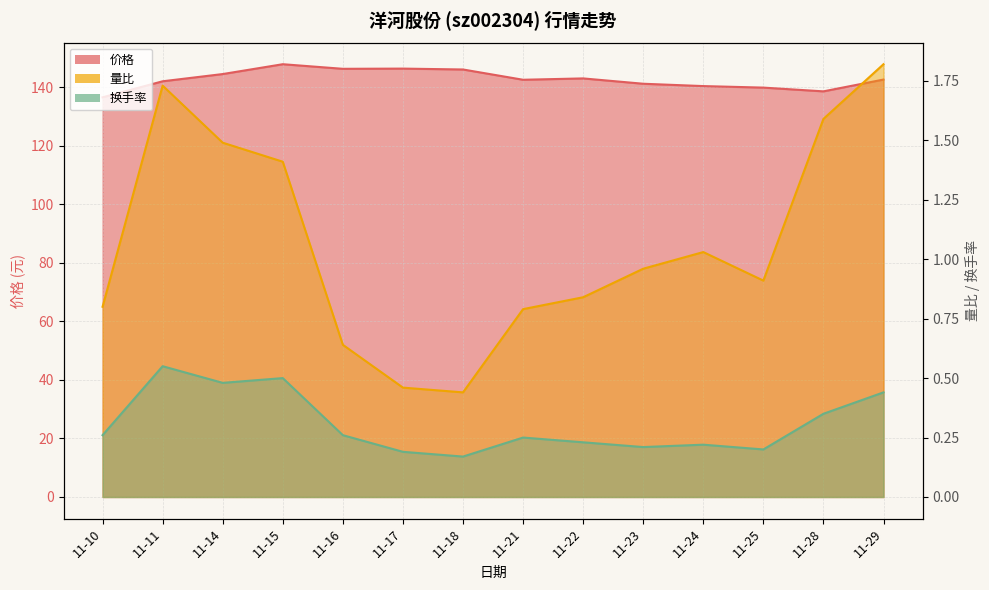

How many lines are shown in the chart?

3